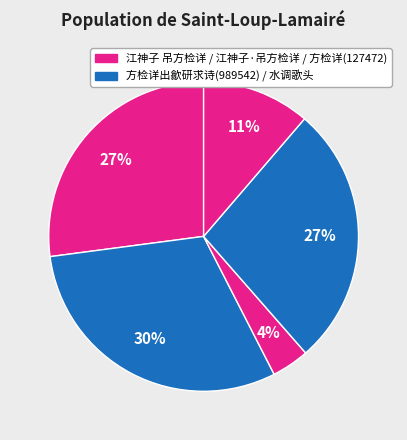

How many slices are in this pie chart?

5